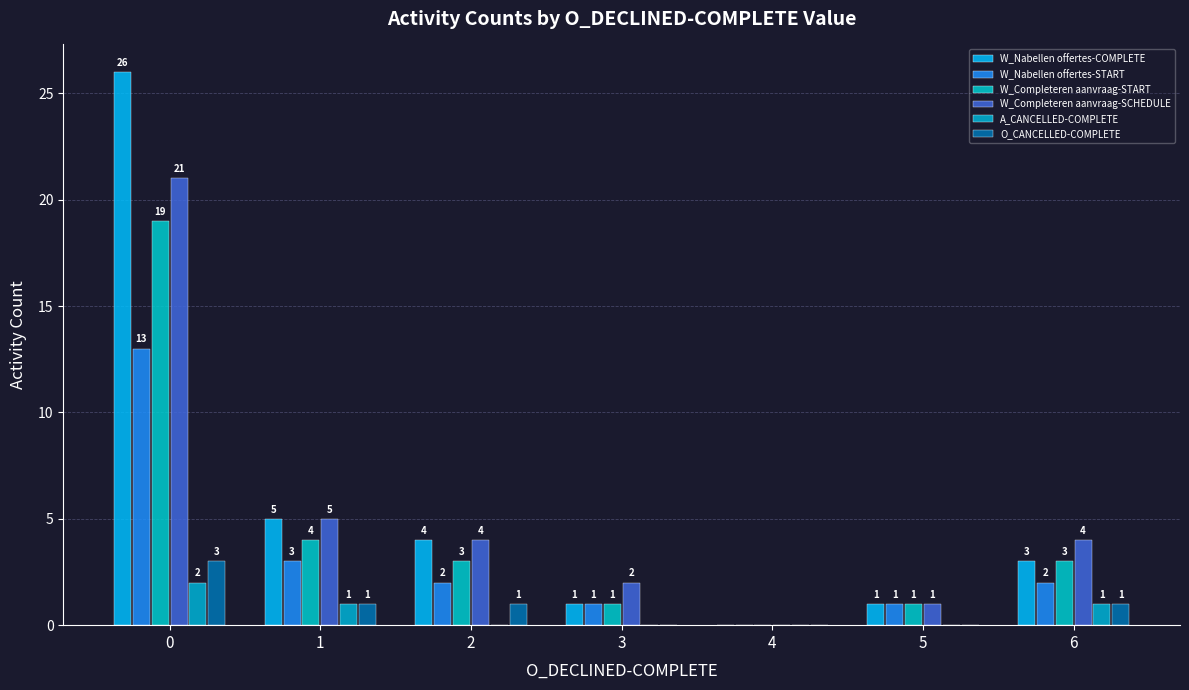

What are all the series names shown in the legend?

W_Nabellen offertes-COMPLETE, W_Nabellen offertes-START, W_Completeren aanvraag-START, W_Completeren aanvraag-SCHEDULE, A_CANCELLED-COMPLETE, O_CANCELLED-COMPLETE